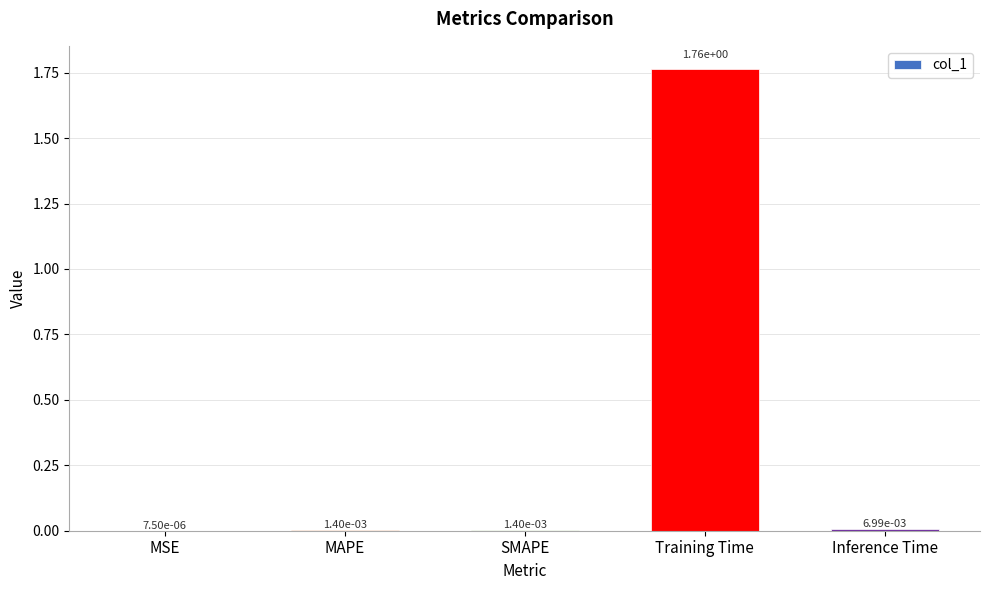

Which label corresponds to the largest value in the chart?

Training Time